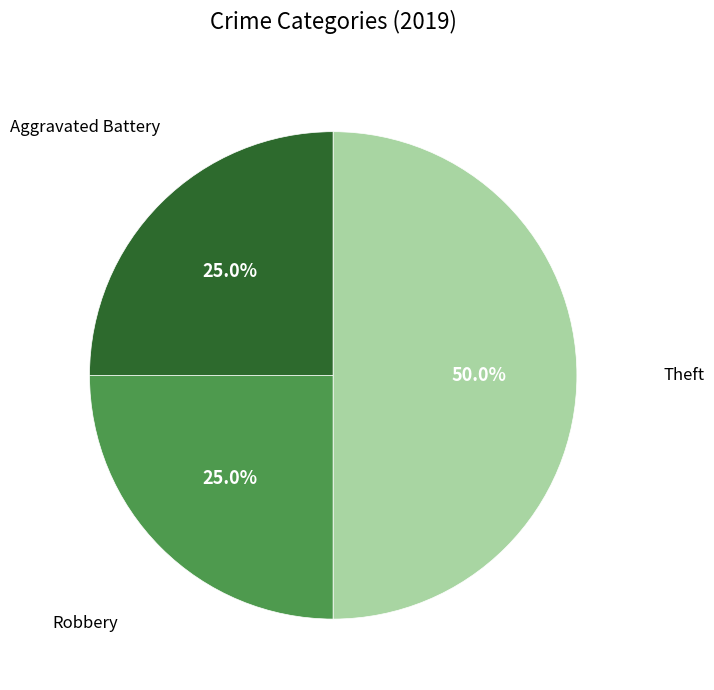

Is there any slice that represents more than half of the pie?

No